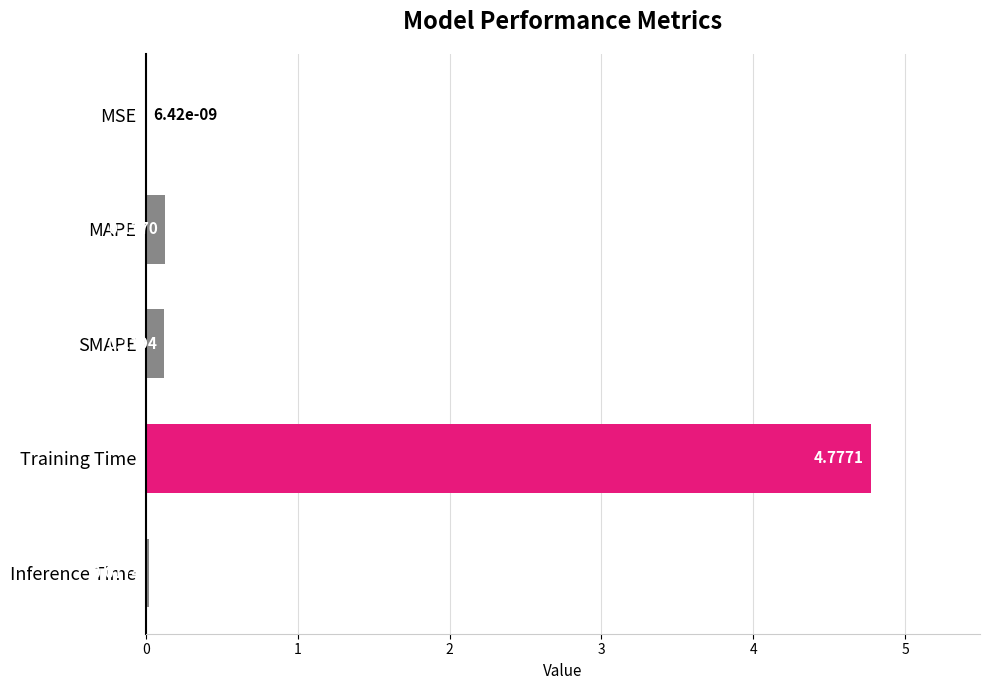

At which category does the chart reach its peak across all series?

Training Time